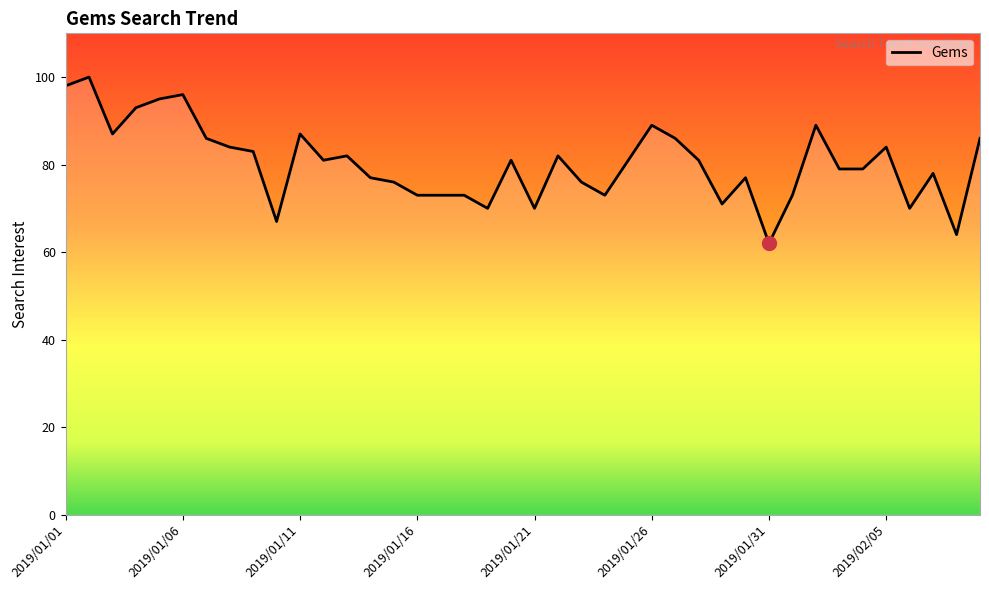

What is the greatest value displayed?

100